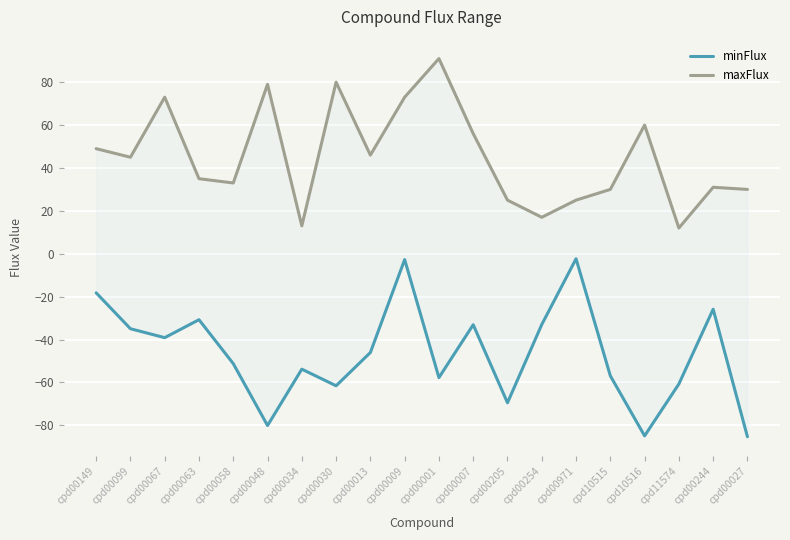

At which label does minFlux reach its peak?

cpd00971